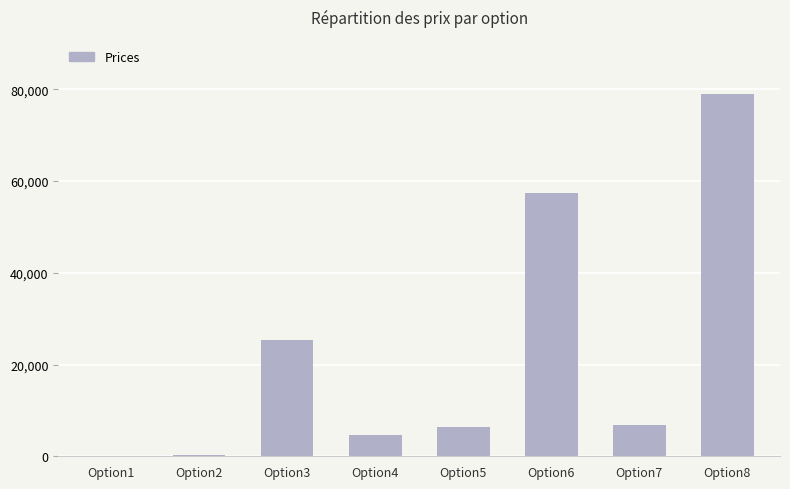

Which label corresponds to the largest value in the chart?

Option8